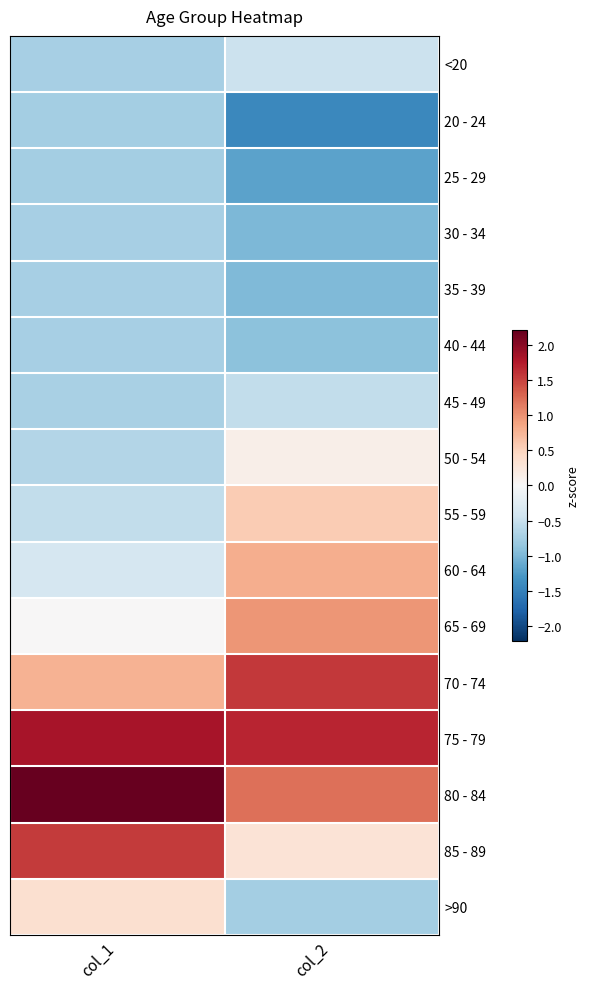

Which series changed the most between col_1 and col_2?

85 - 89